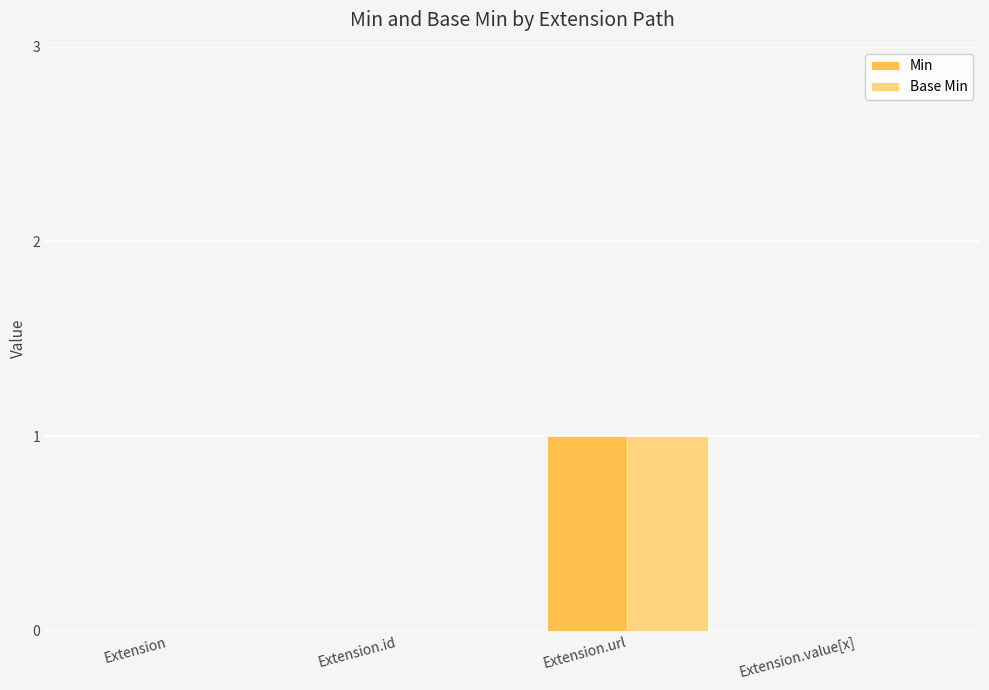

At which label does Min reach its peak?

Extension.url